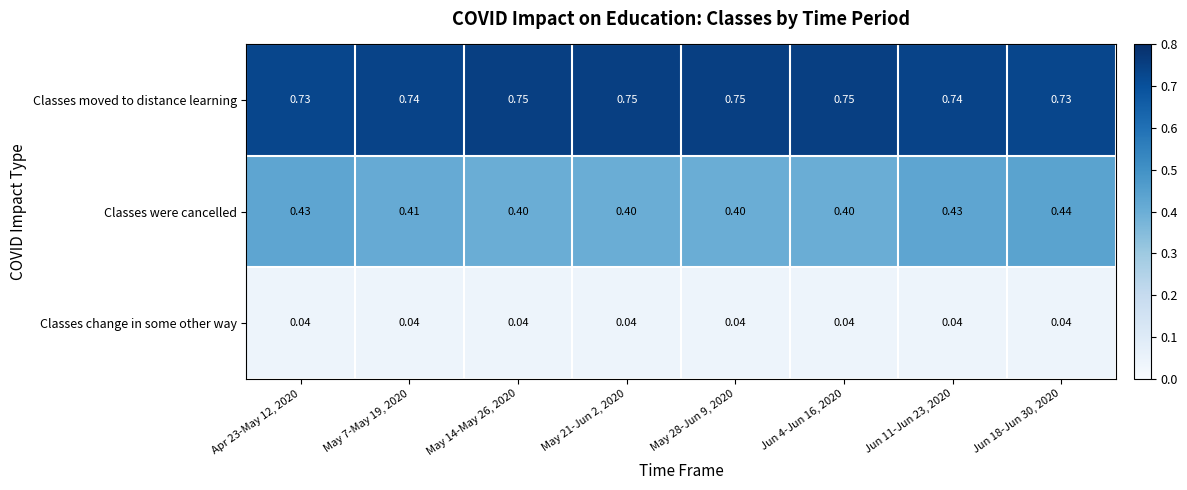

Between Apr 23-May 12, 2020 and May 14-May 26, 2020, which series saw the biggest shift?

Classes were cancelled